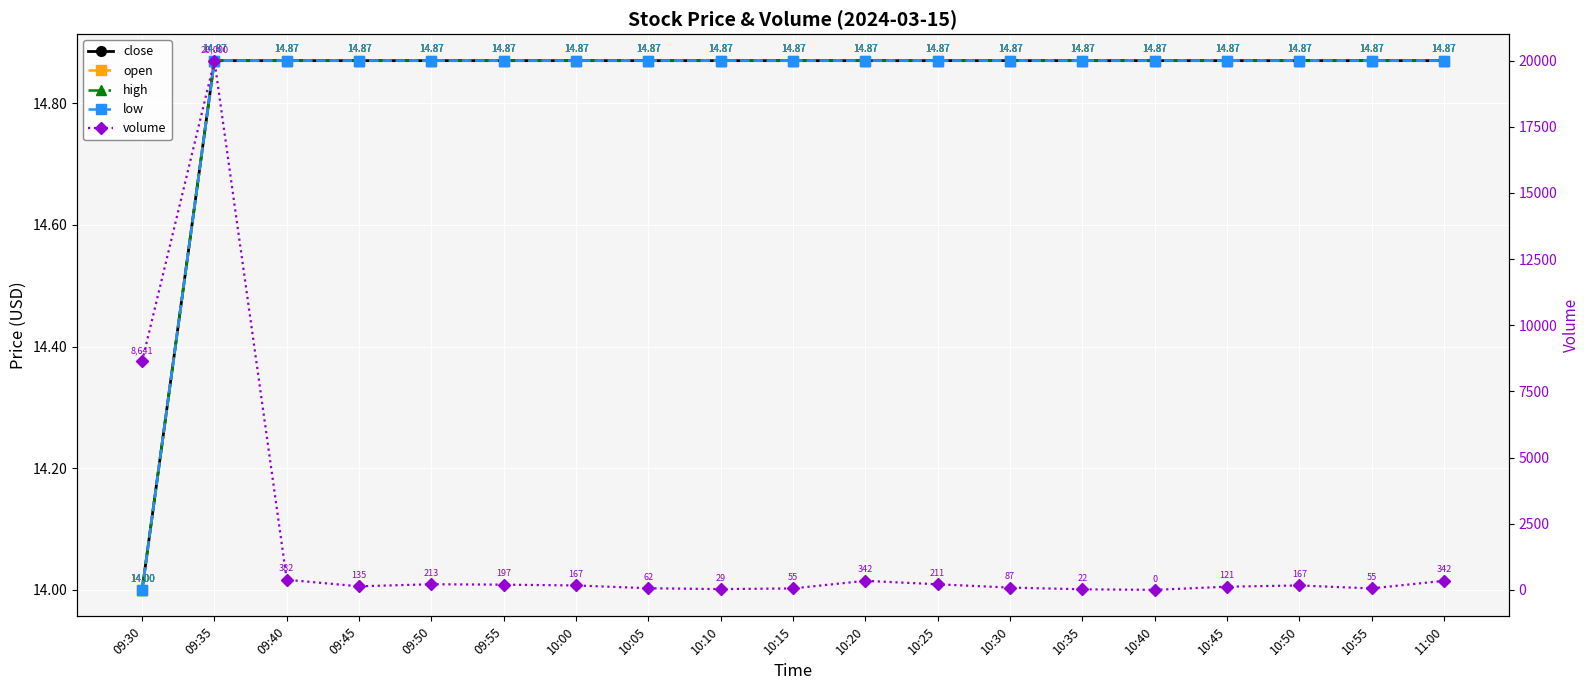

What is the greatest value displayed?

20000.0